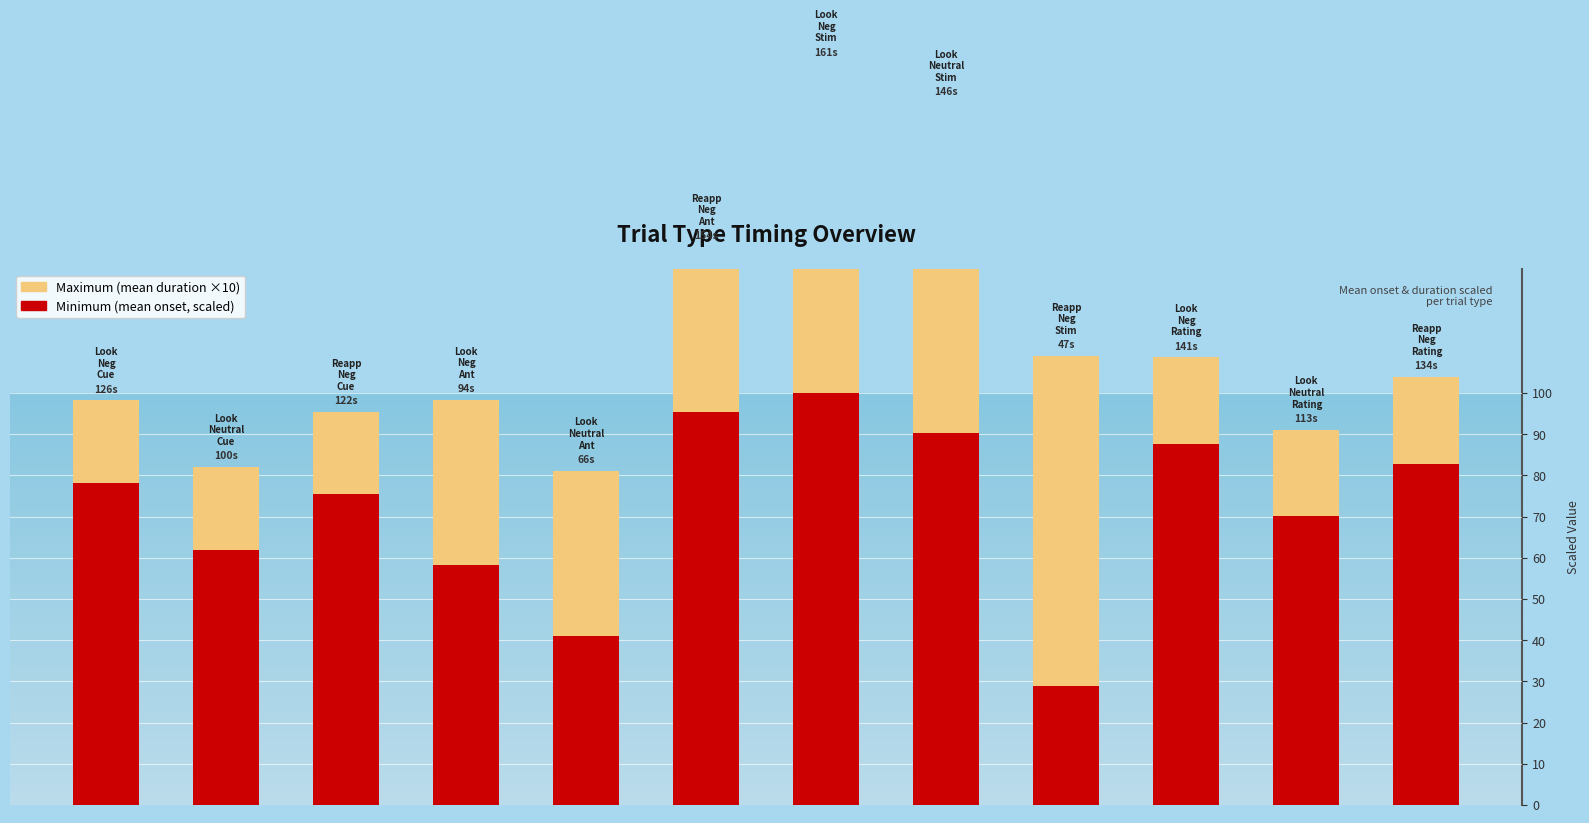

Read the Maximum (mean duration ×10) value at 4.

40.0